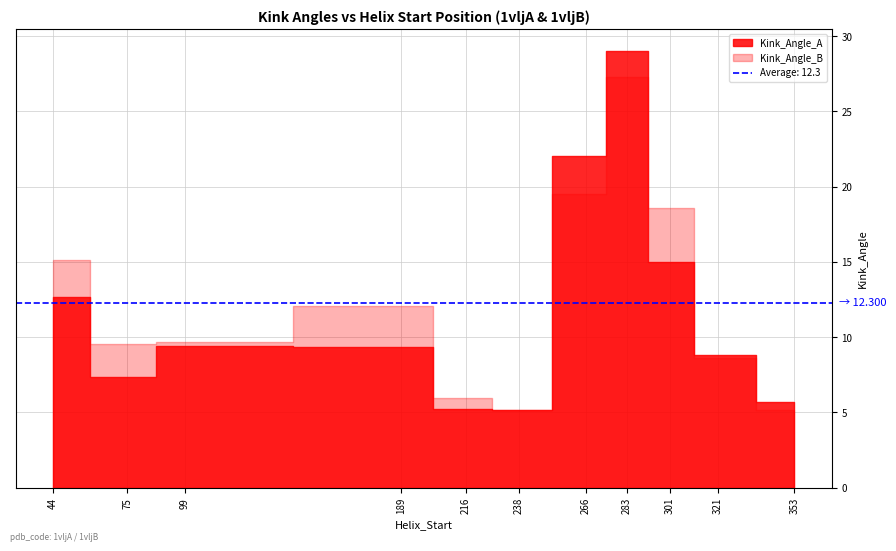

Where is the first local maximum for Kink_Angle_A?

99